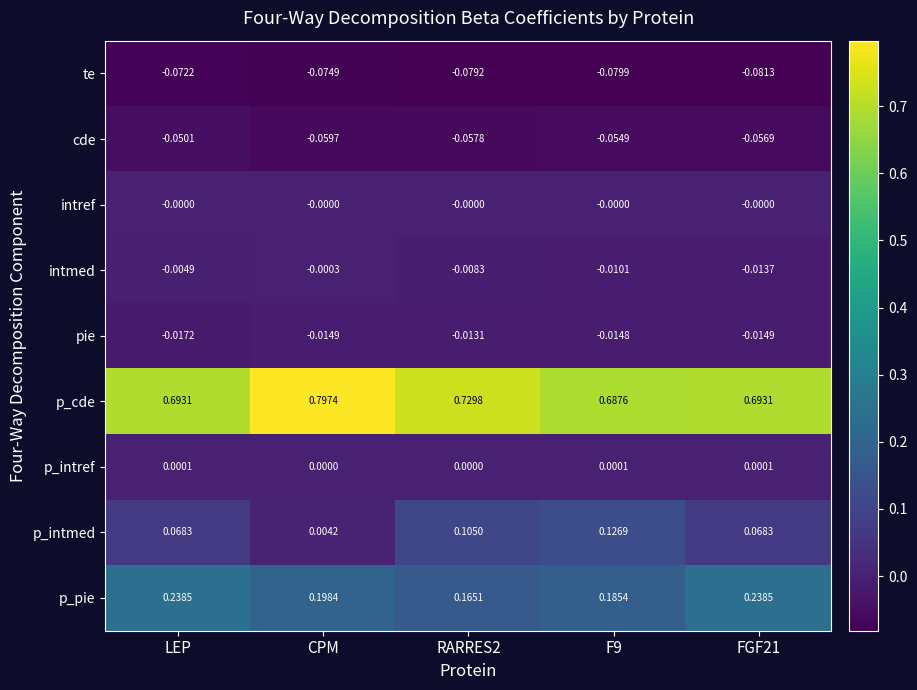

Which series has the widest spread of values?

p_intmed